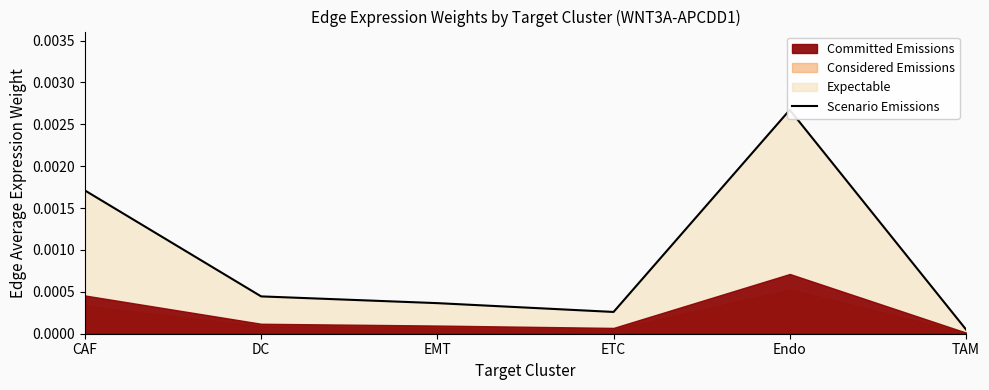

Does the chart have visible grid lines?

No